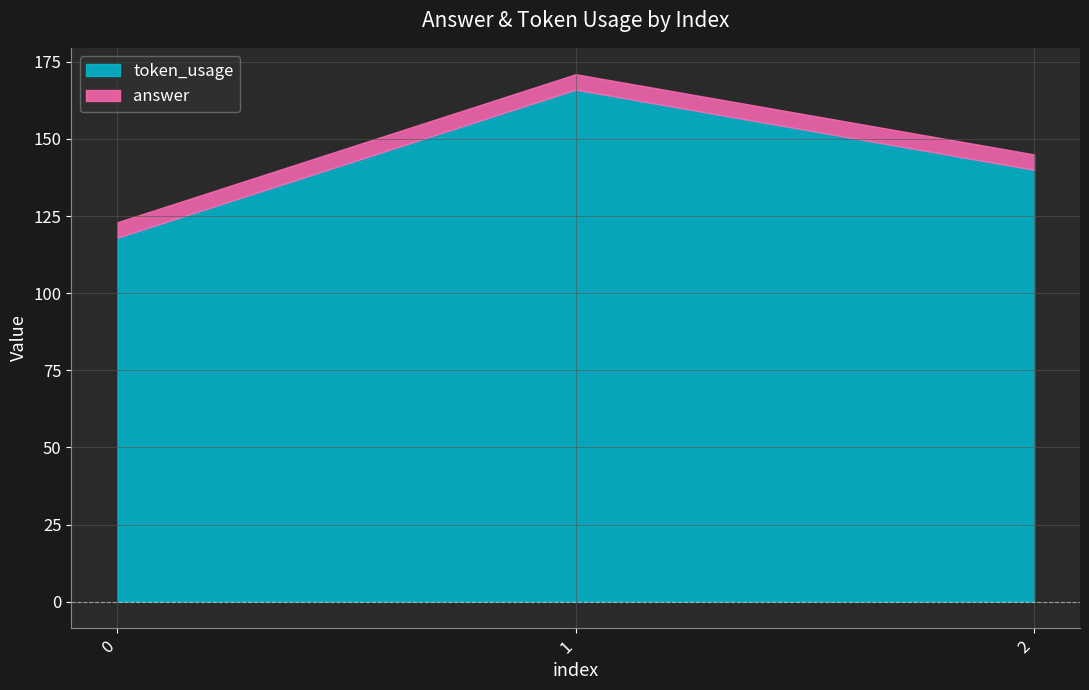

List the series in order of their peak value, lowest first.

answer, token_usage